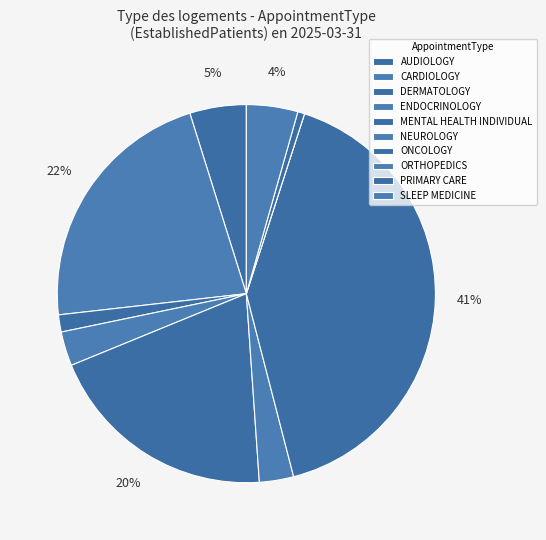

Which has a higher value, PRIMARY CARE or NEUROLOGY?

NEUROLOGY